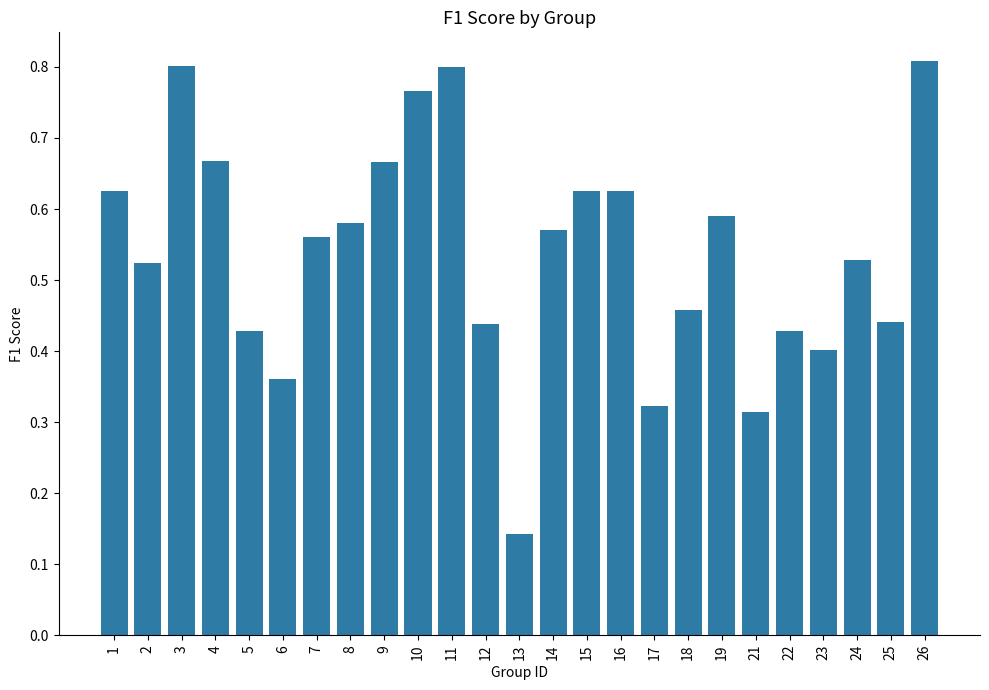

What is the sum of all values?

13.5